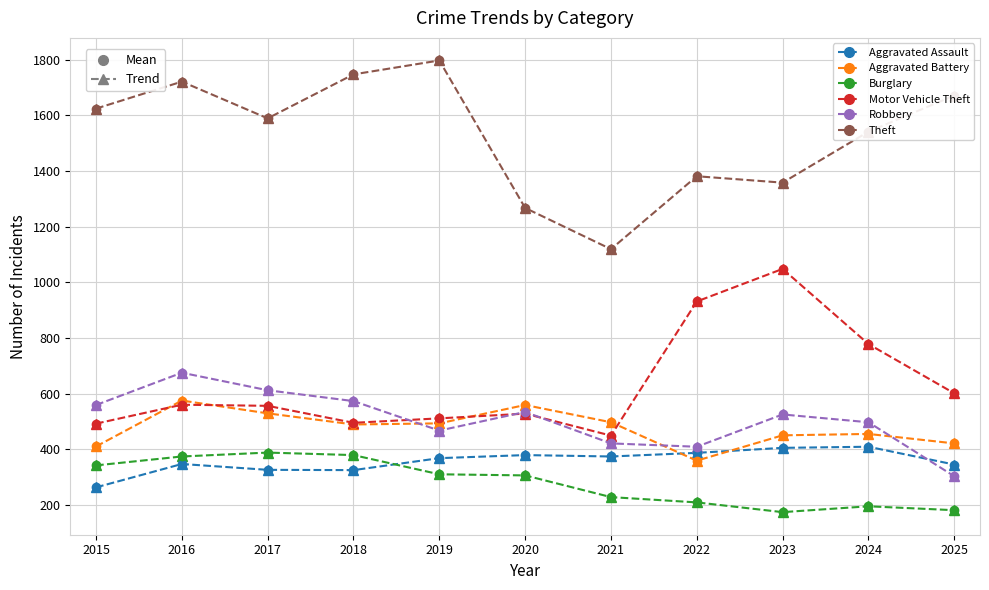

Which category has the highest value across all series?

2019